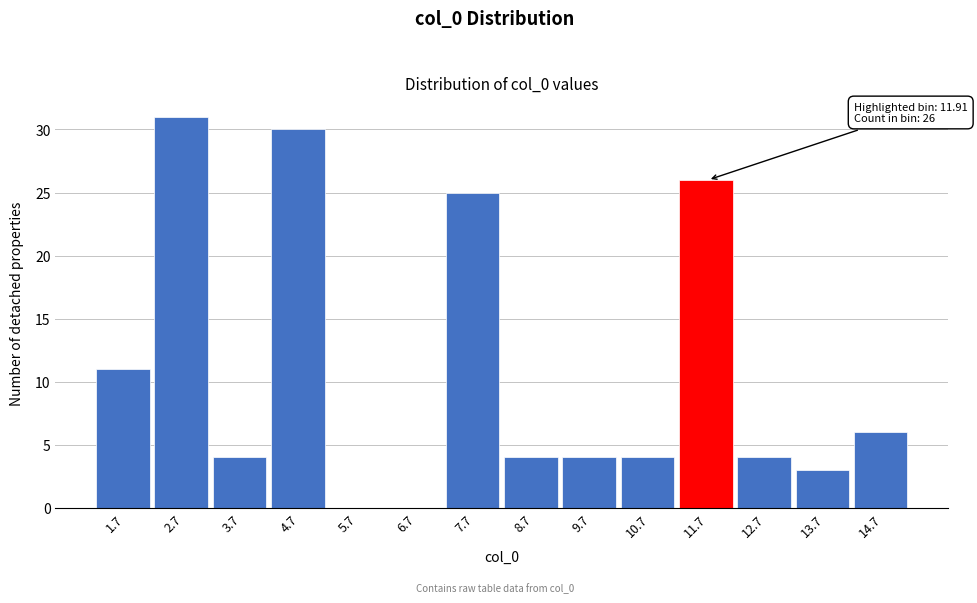

Over which range of the x-axis is the bar tallest?

2.2 to 3.2